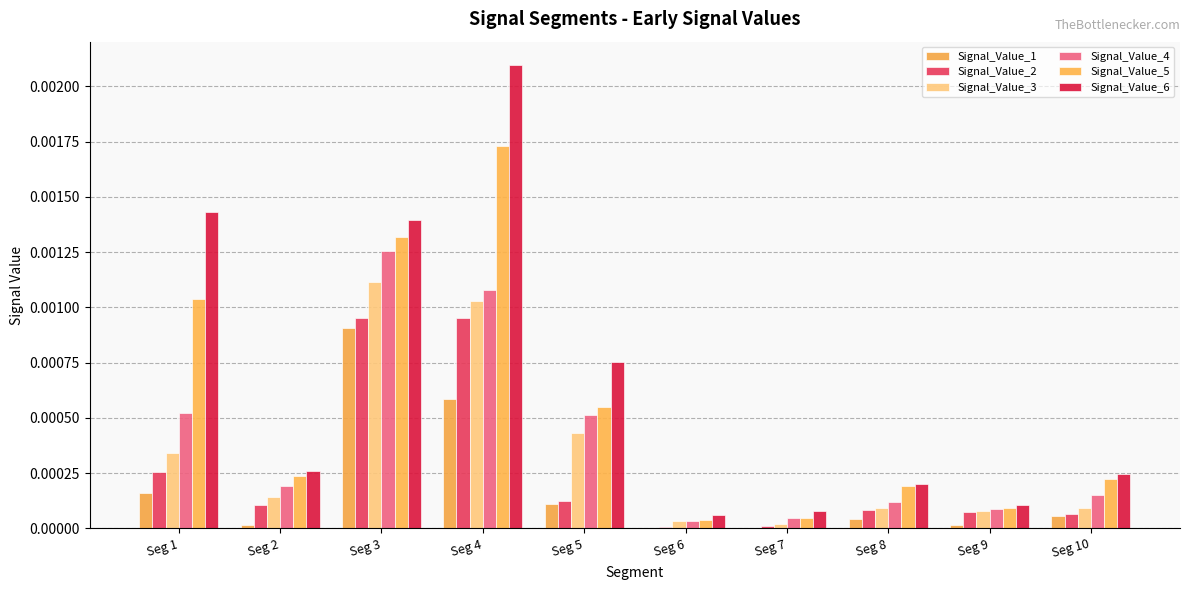

Are the bars horizontal?

No